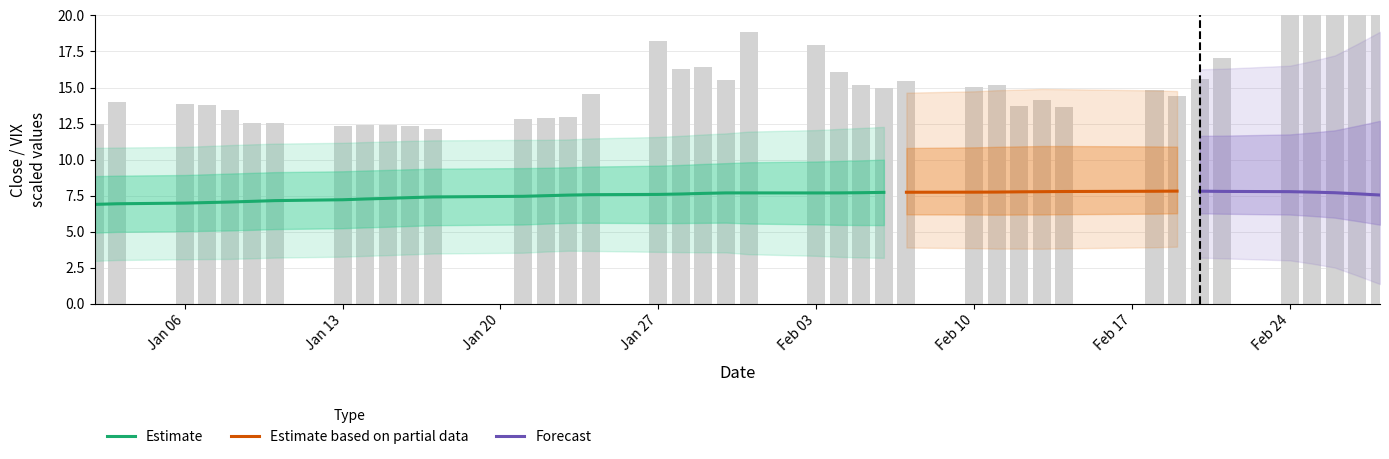

How many bars are there in each group?

4